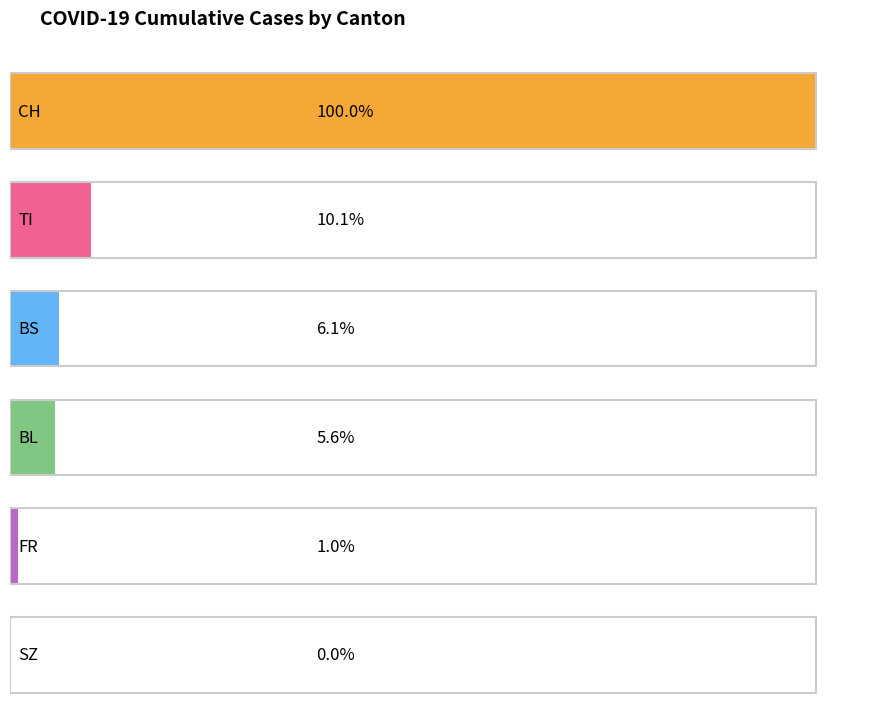

Which series has the largest range (max minus min)?

CH